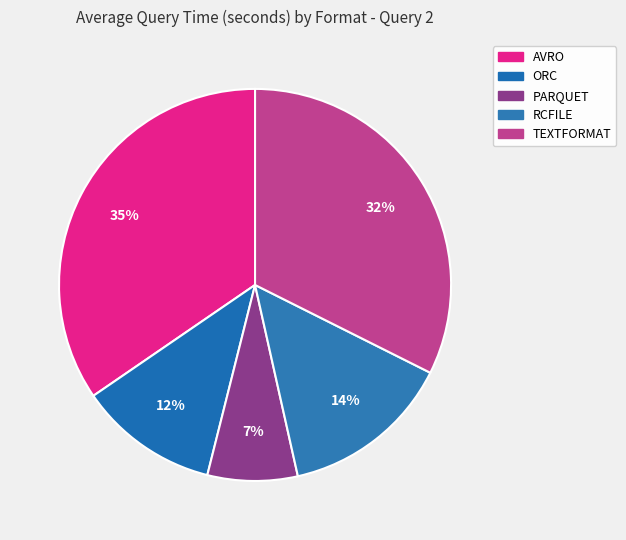

How many segments does this pie chart have?

5